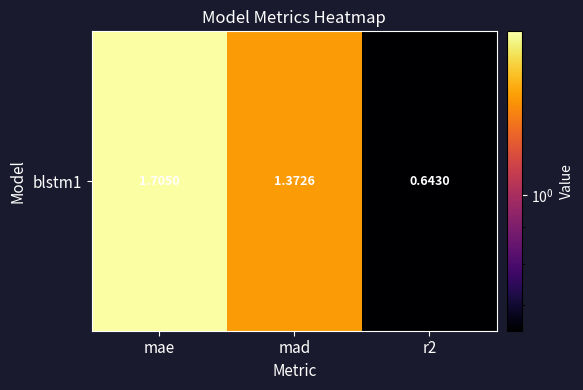

List the labels in order of value, smallest first.

r2, mad, mae